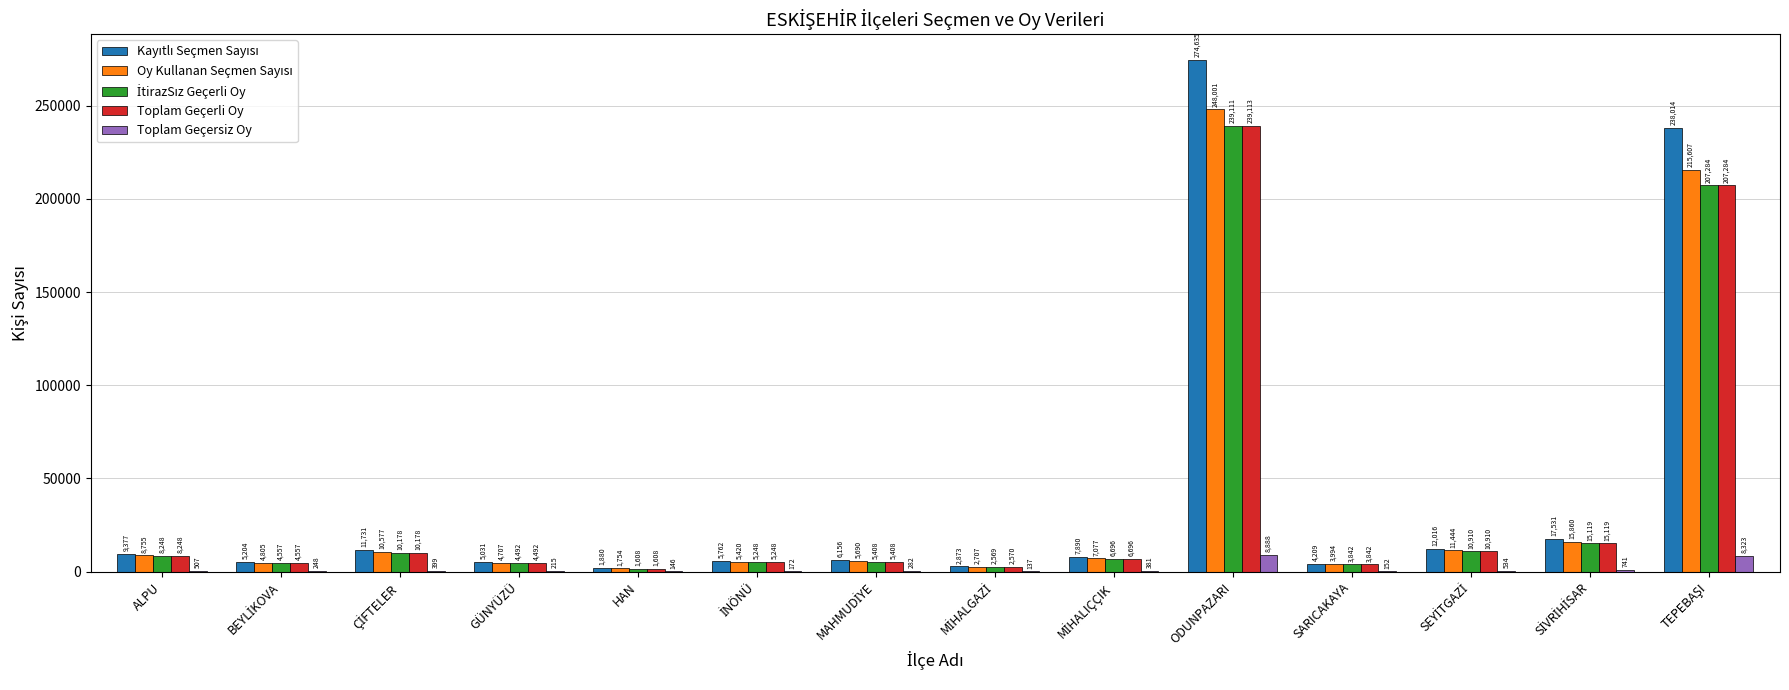

At which category is the sum across all series the highest?

ODUNPAZARI